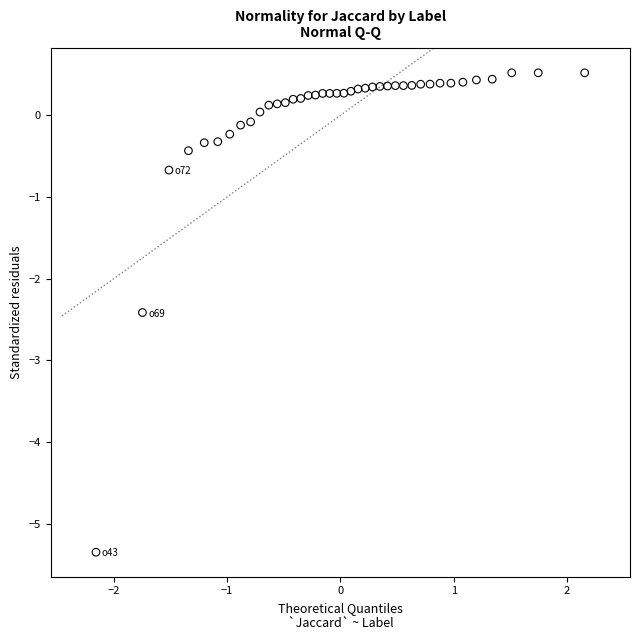

What Y value in the scatter plot is closest to -2?

-2.4